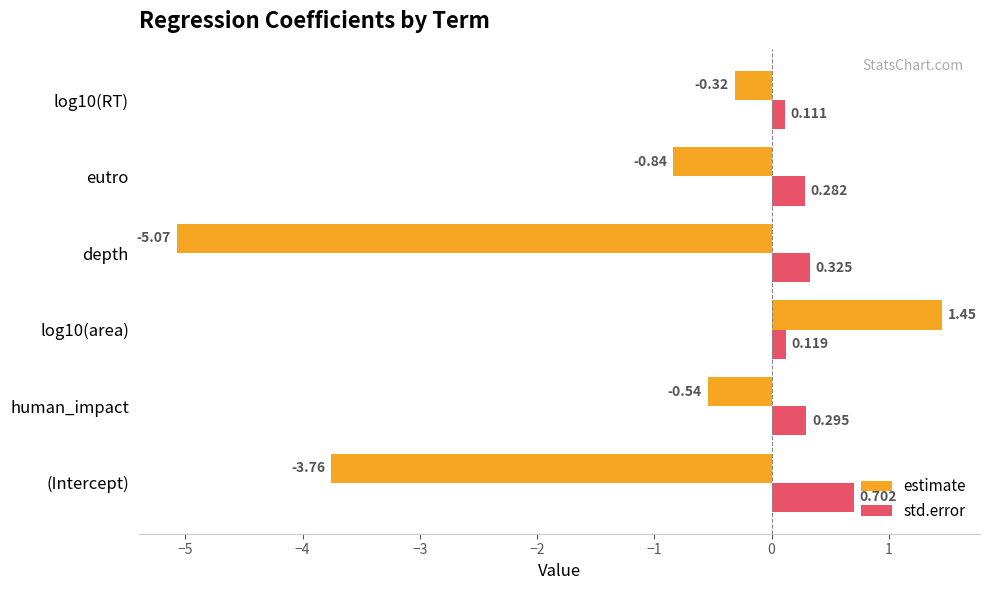

At which label does std.error reach its minimum?

log10(RT)